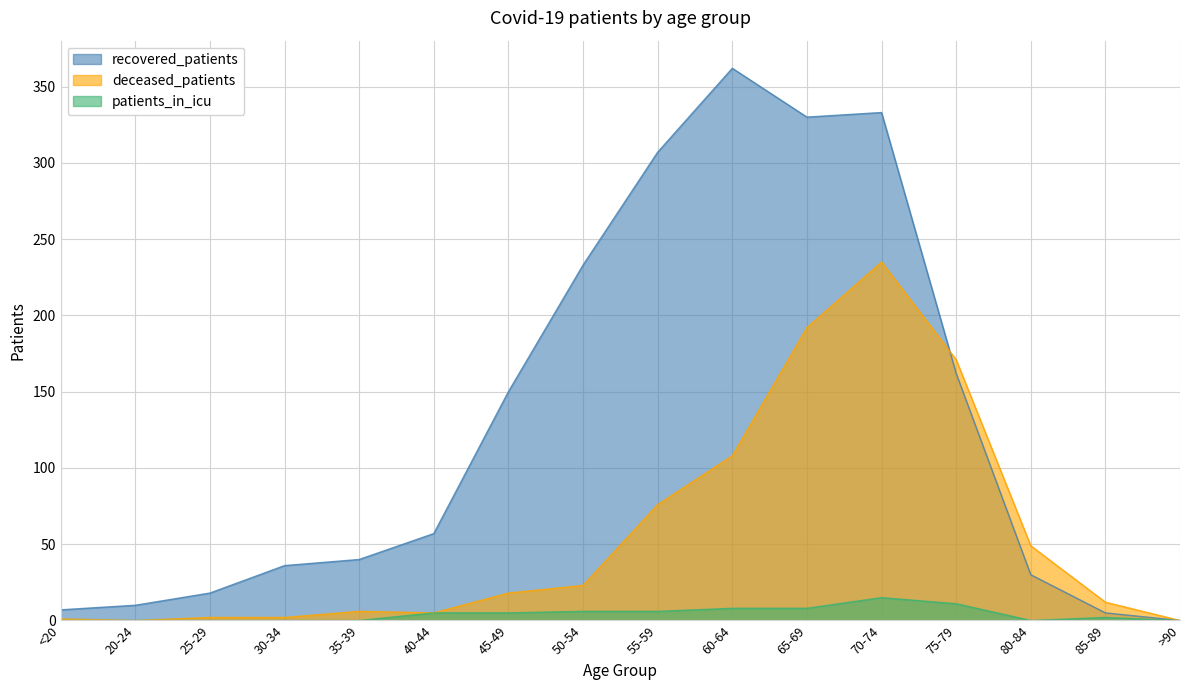

How many categories are shown in the chart?

16